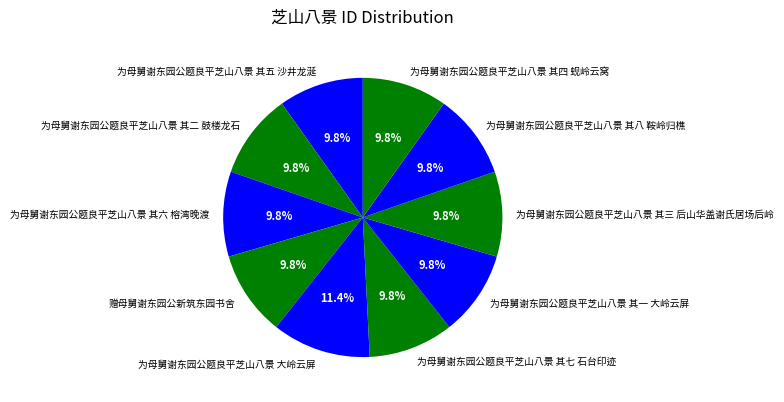

Is it true that 赠母舅谢东园公新筑东园书舍 is 22% of the pie?

False